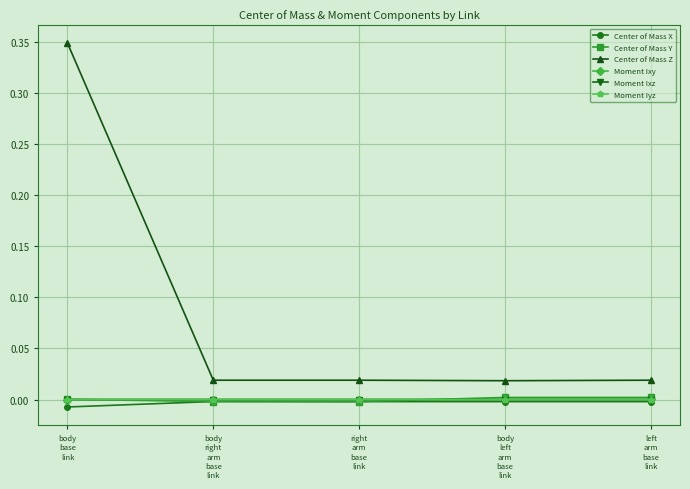

Which series has the largest total across all categories?

Center of Mass Z